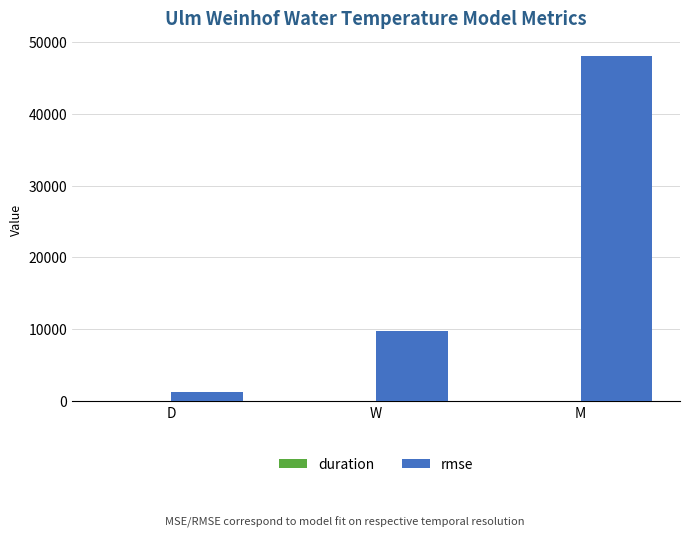

Does the chart contain stacked bars?

No